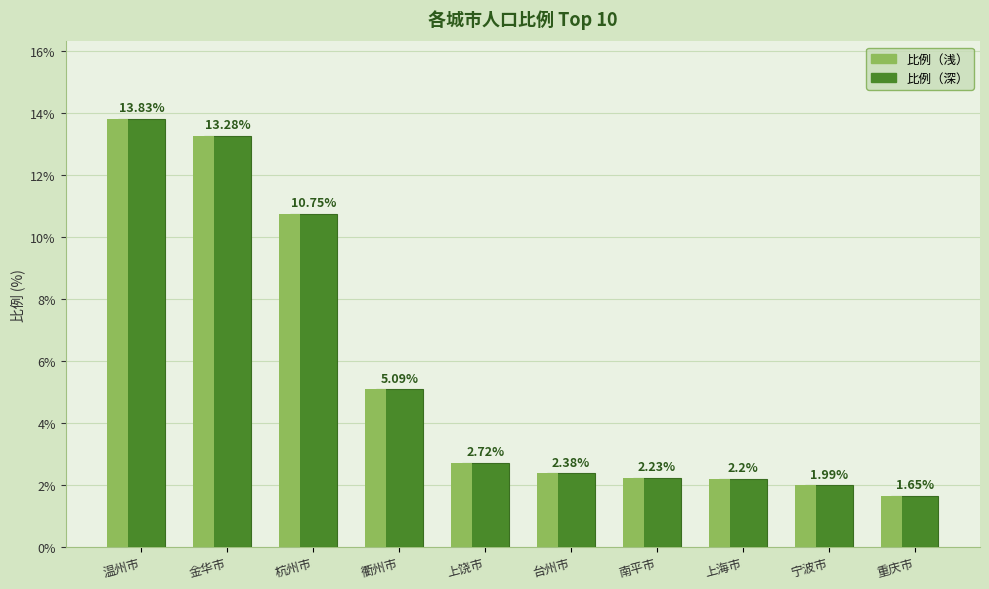

Is it true that the value at 金华市 is 19.9?

False